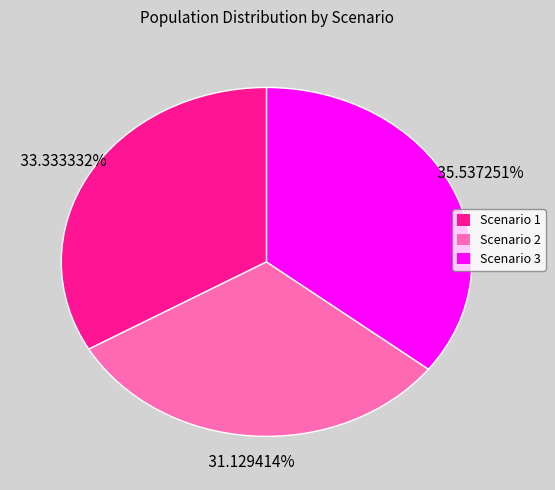

To the nearest percent, what is the average slice percentage?

33%